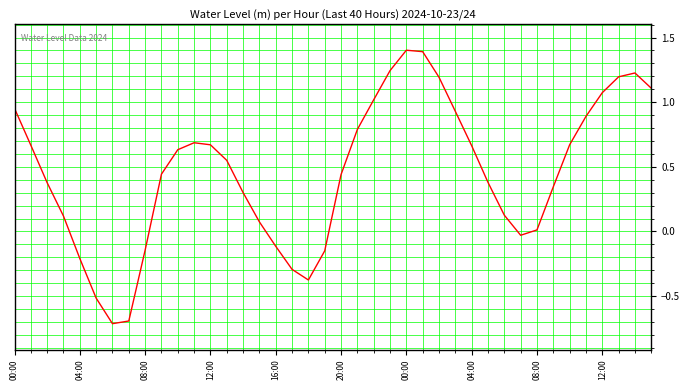

What is the maximum value shown in the chart?

1.4